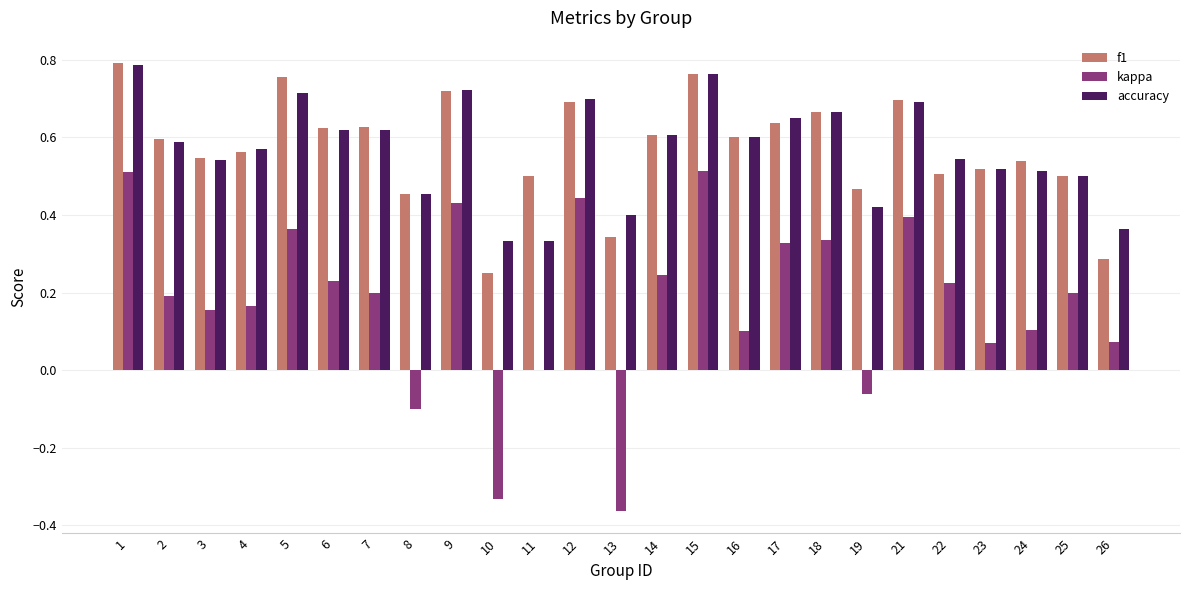

What is the sum of all f1 values?

14.3